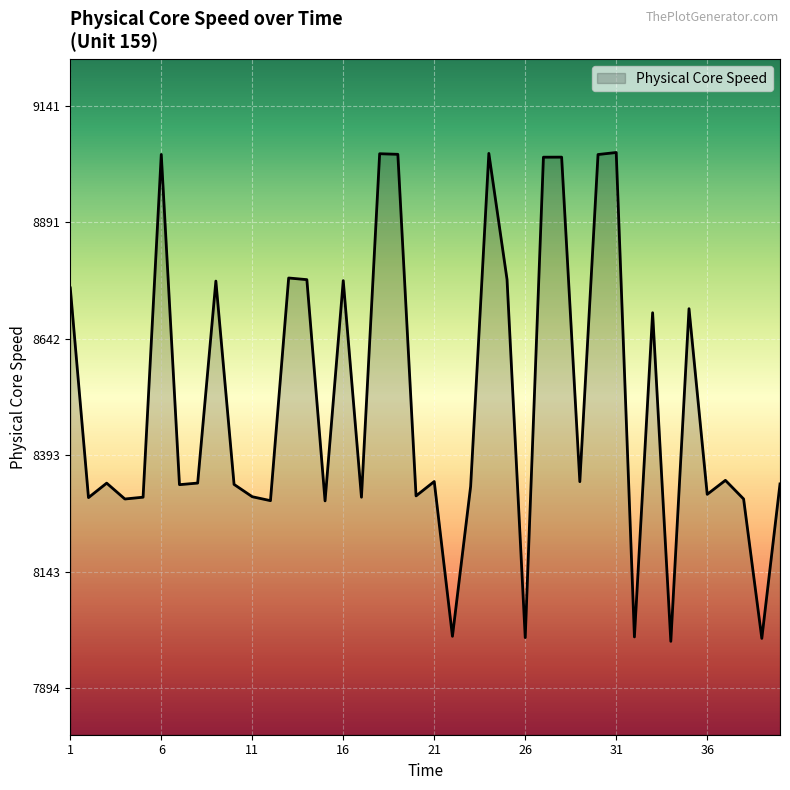

What is the maximum value shown in the chart?

9041.3